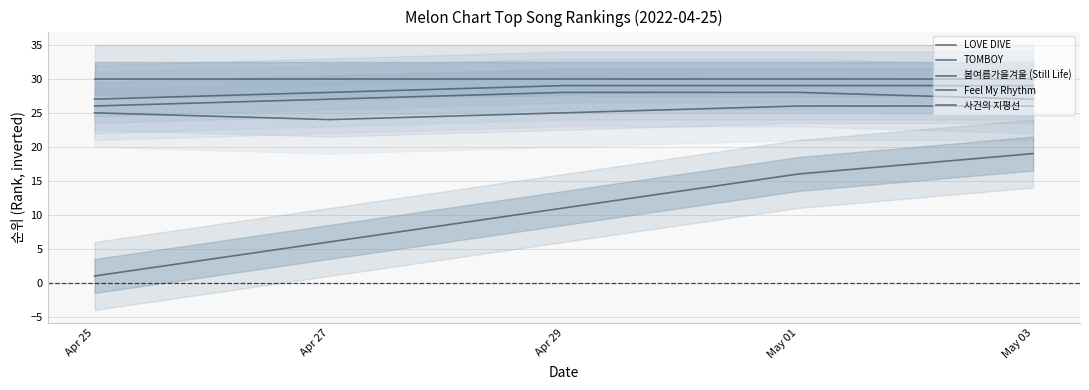

What position from the left is Apr 27?

2